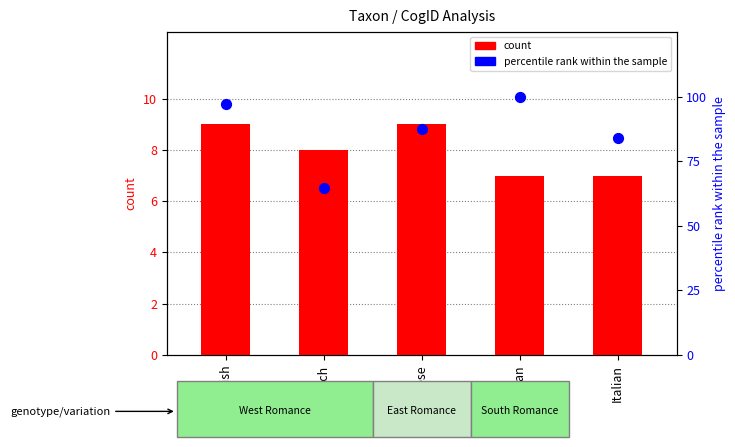

Which series has the largest total across all categories?

percentile rank within the sample